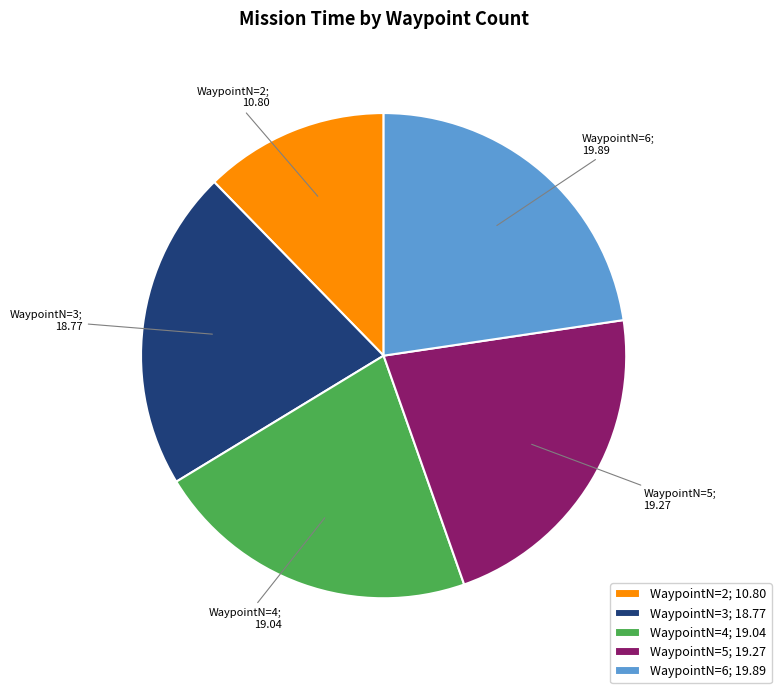

Approximately how many times larger is the value at WaypointN=6; 19.89 compared to WaypointN=3; 18.77?

1.1